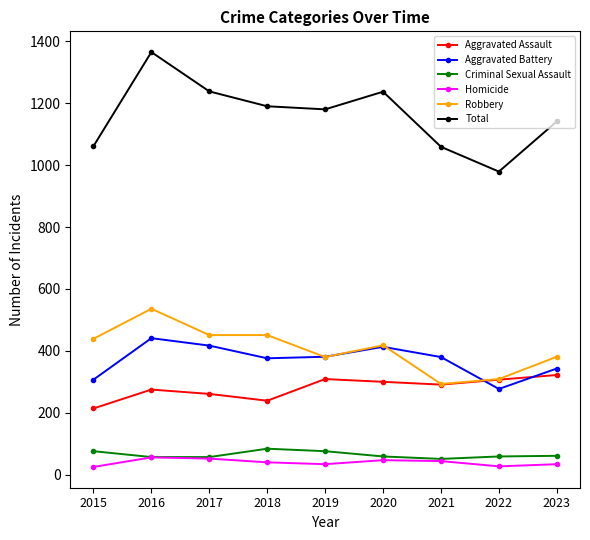

True or false: Aggravated Battery has more than 0 interior local peaks.

True